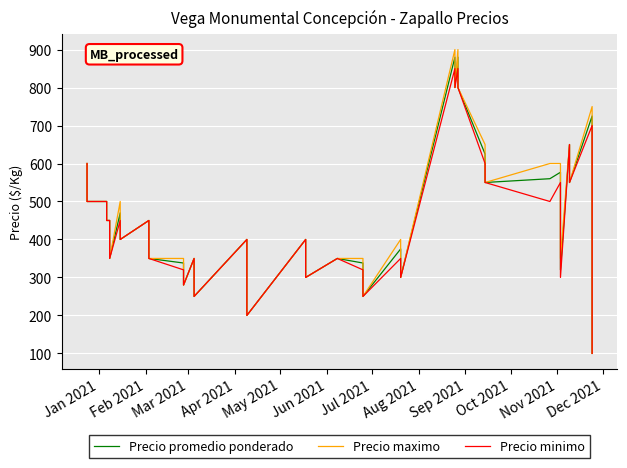

What is the average value of the Precio maximo series?

457